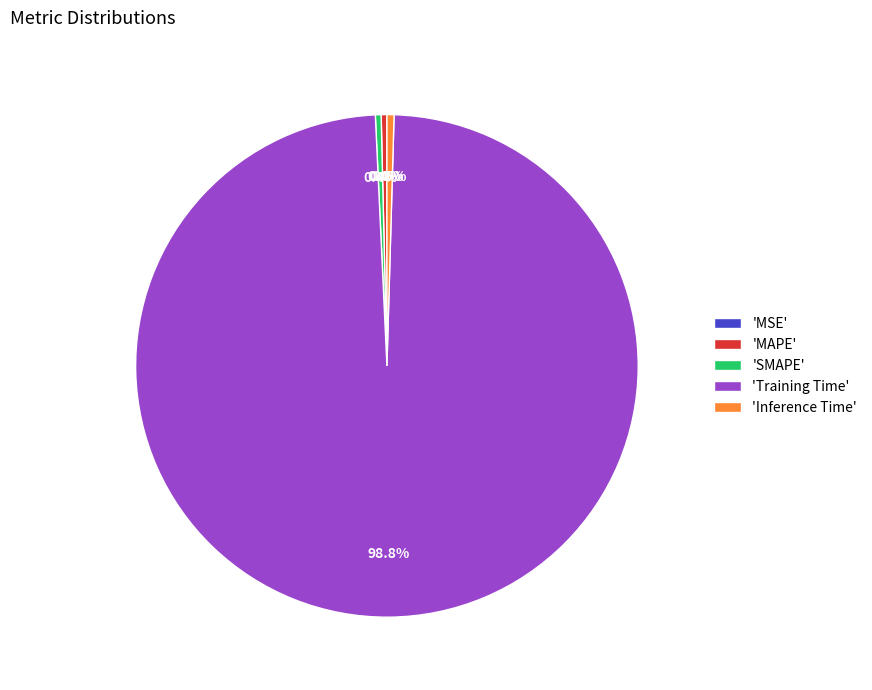

To the nearest percent, what is the difference between the largest and smallest slice percentages?

99%